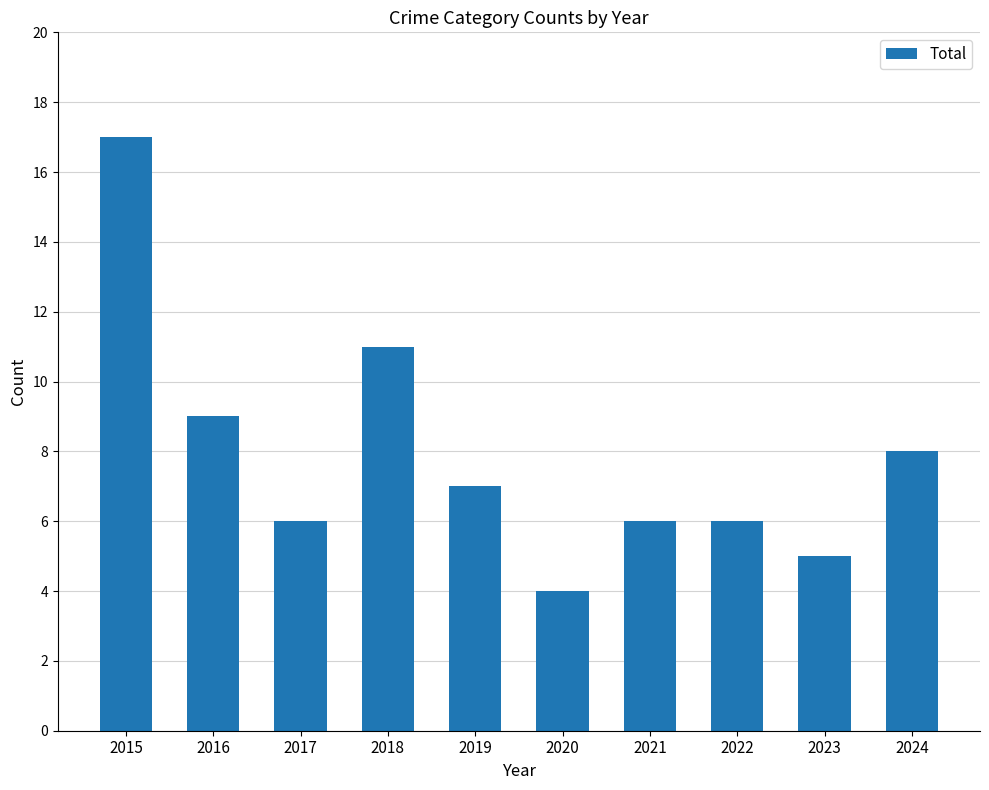

Where does the data first go above 7?

2015